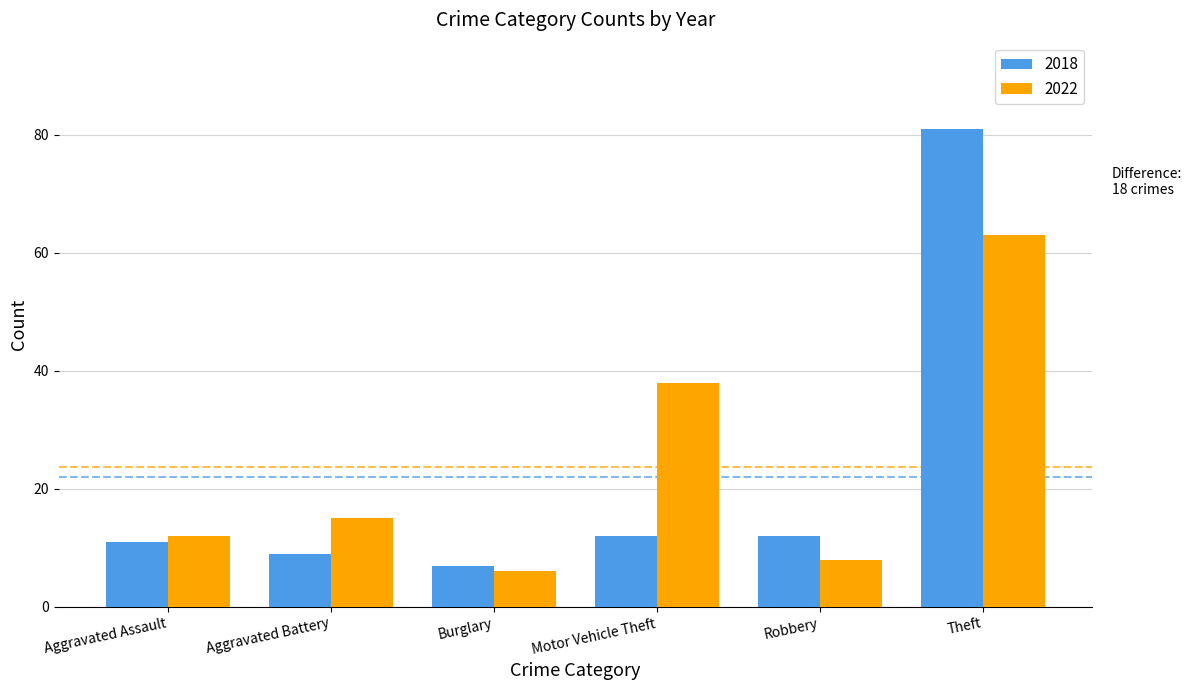

True or false: 2018 has a value of 10 at Burglary.

False